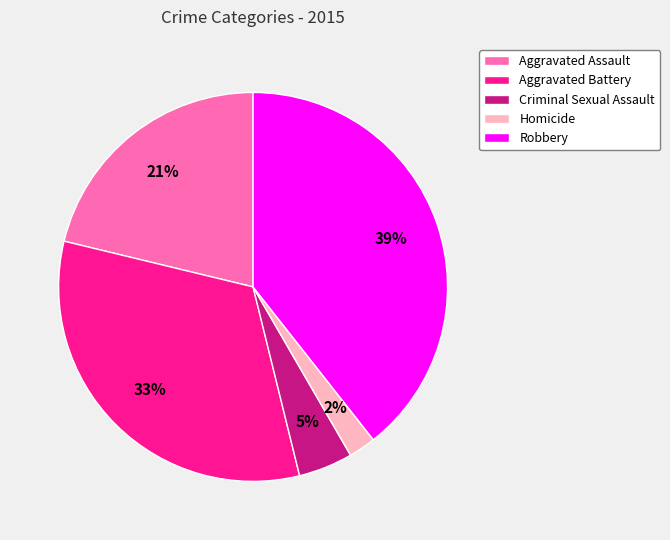

Is Aggravated Battery the majority of the pie?

No